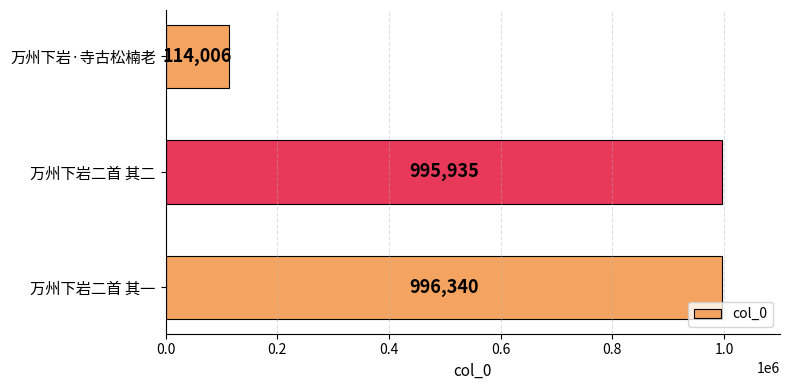

Which category has the highest value across all series?

万州下岩二首 其一